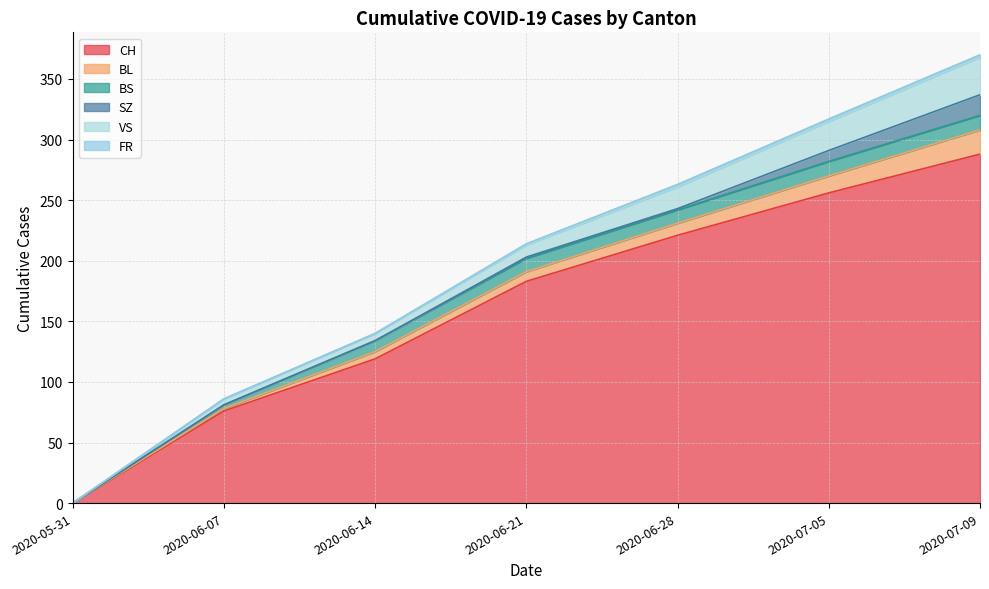

List the series in order of their peak value, highest first.

CH, VS, BL, SZ, BS, FR